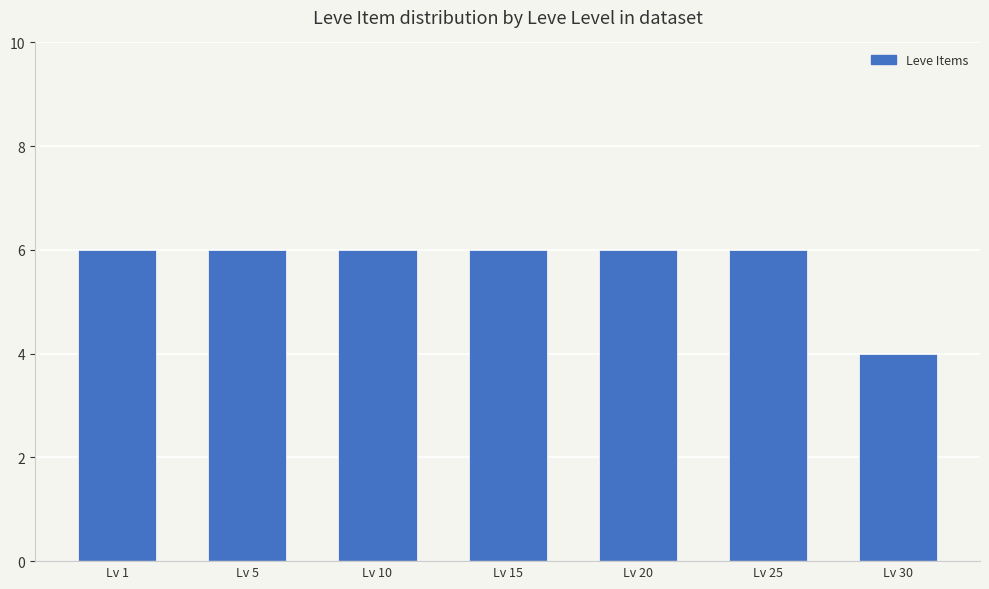

The value at Lv 1 is 6. True or false?

True